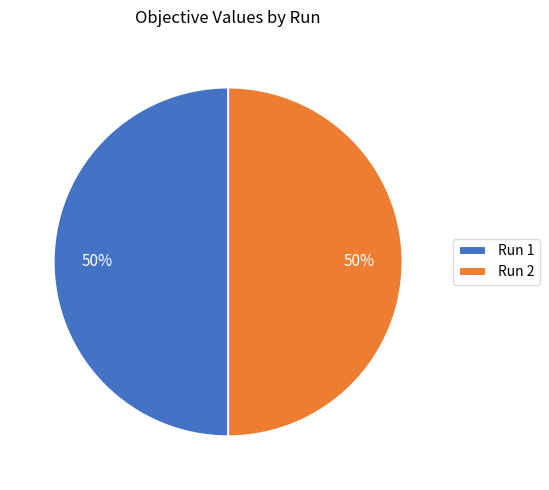

What percentage is the Run 2 slice, to the nearest percent?

50%